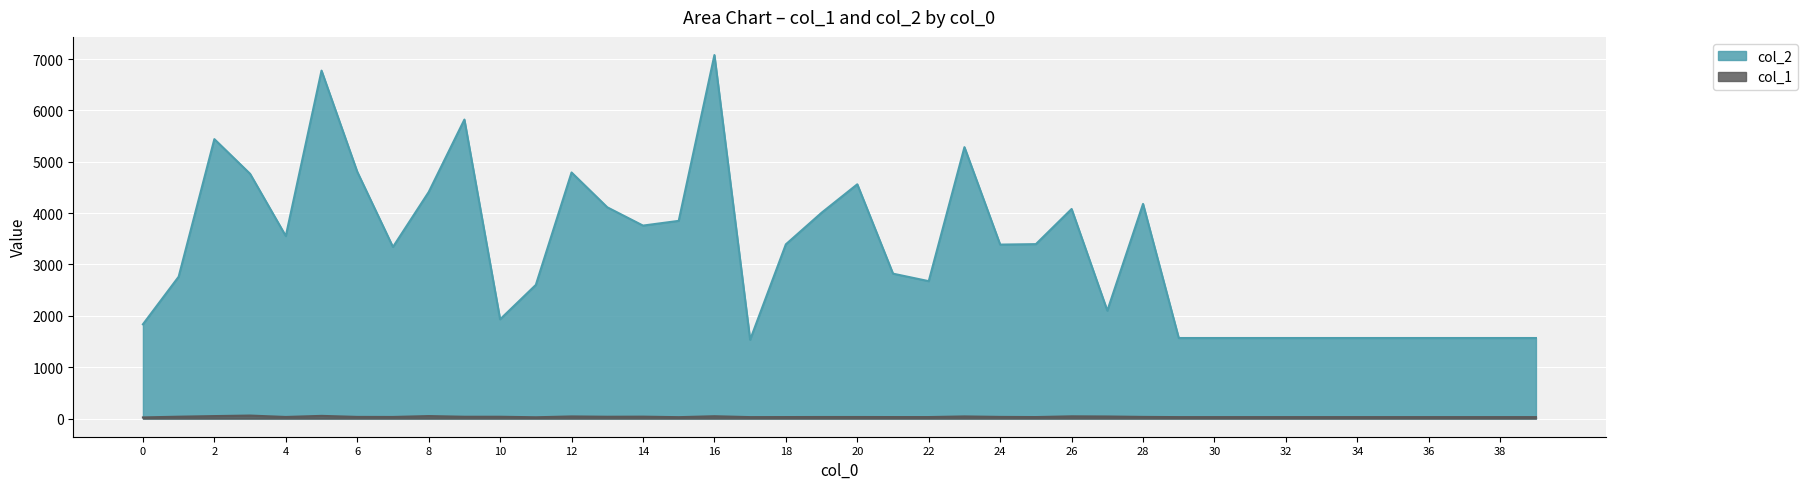

What is the smallest value displayed?

22